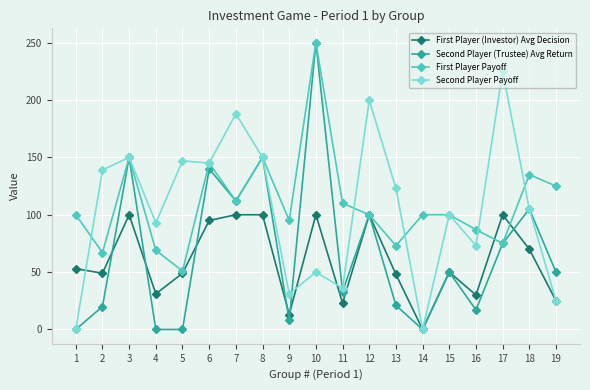

Which series has the largest range (max minus min)?

Second Player (Trustee) Avg Return